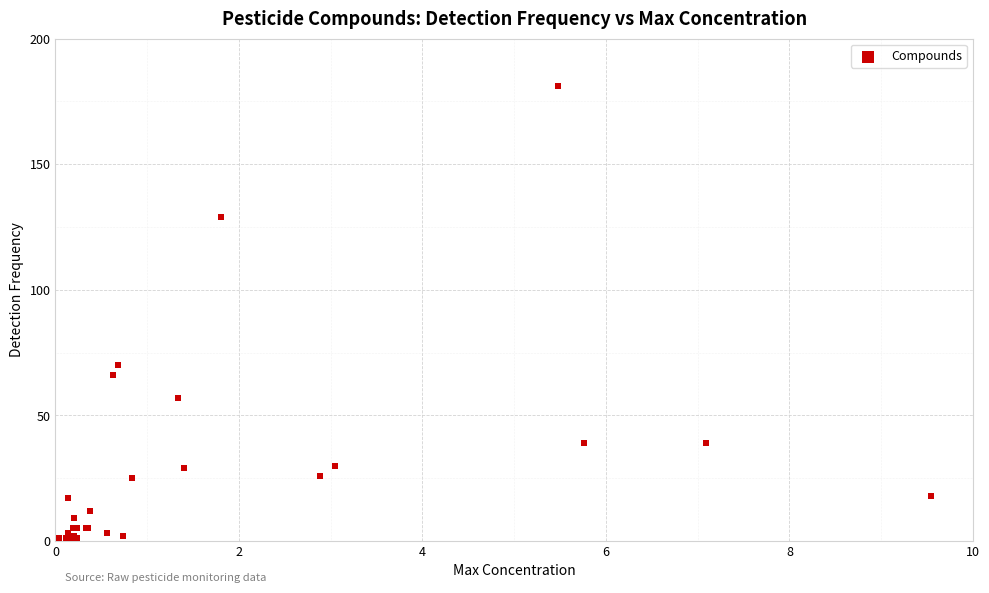

What Y value in the scatter plot is closest to 91?

70